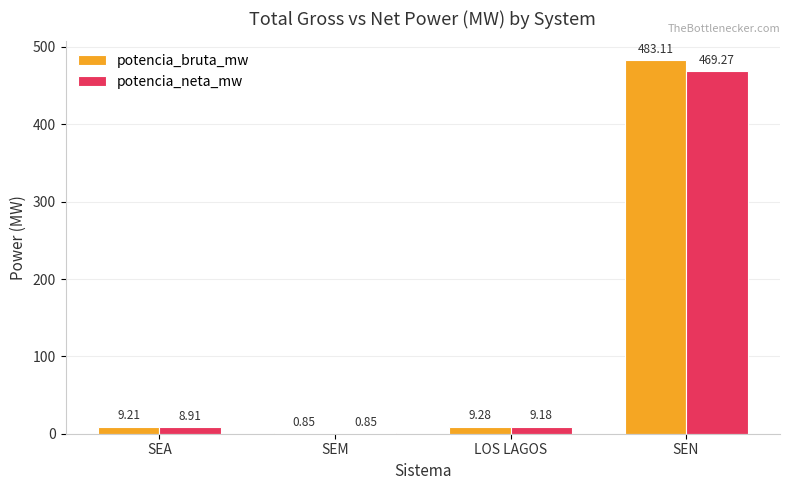

Is the value of potencia_neta_mw at SEM greater than the value of potencia_bruta_mw at SEN?

No